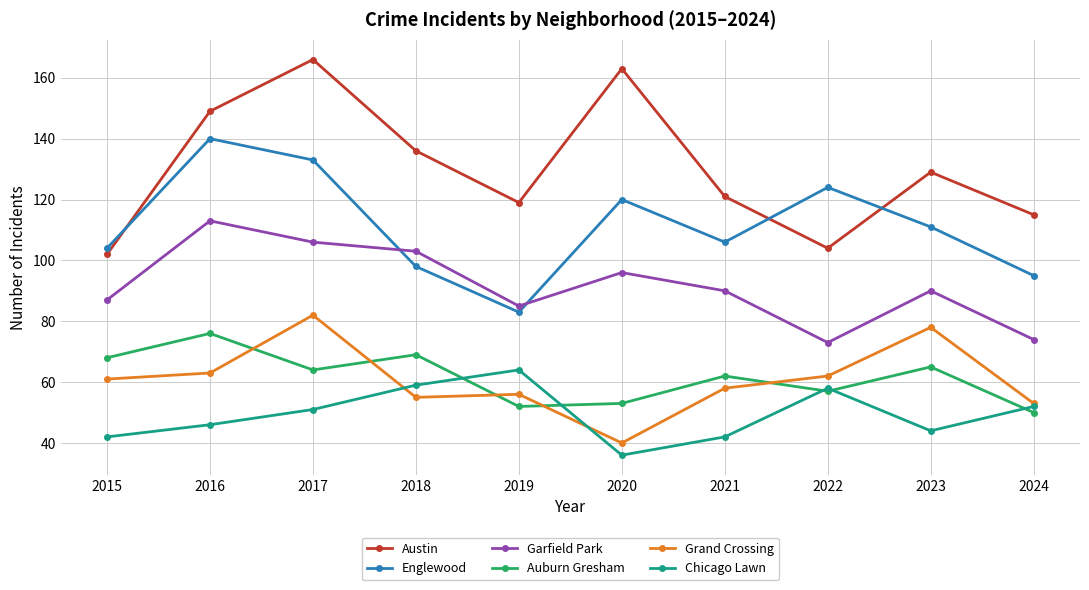

True or false: Garfield Park and Chicago Lawn cross at least once.

False